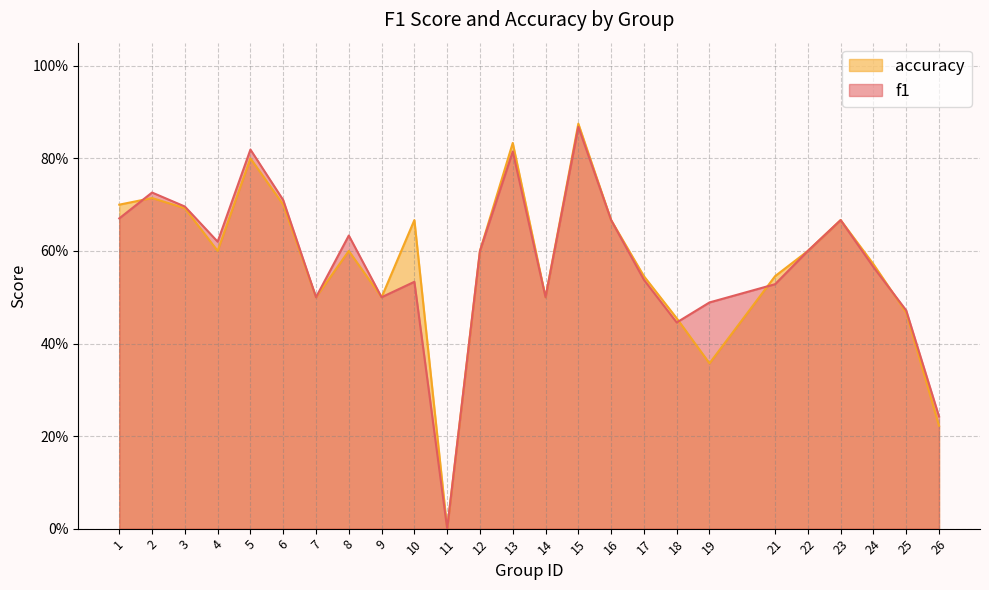

How many data points in f1 are above 0?

24